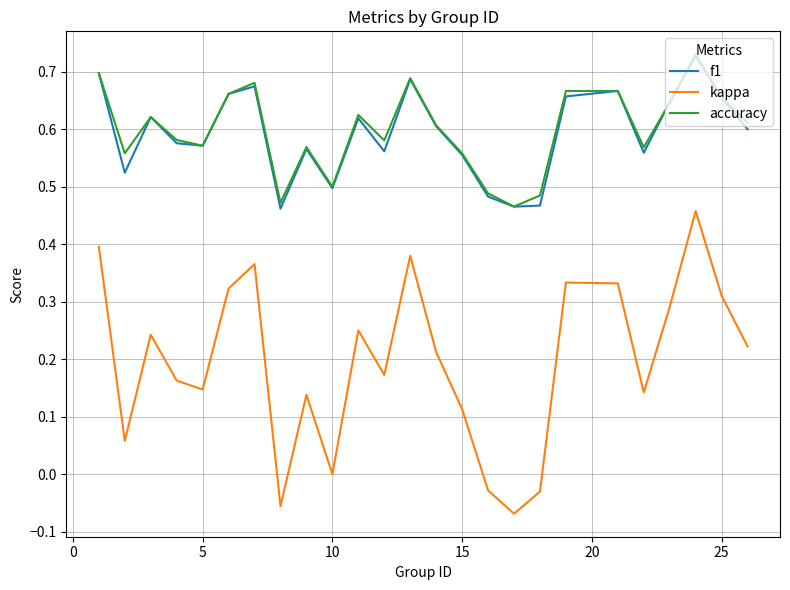

How many distinct data groups are displayed?

3